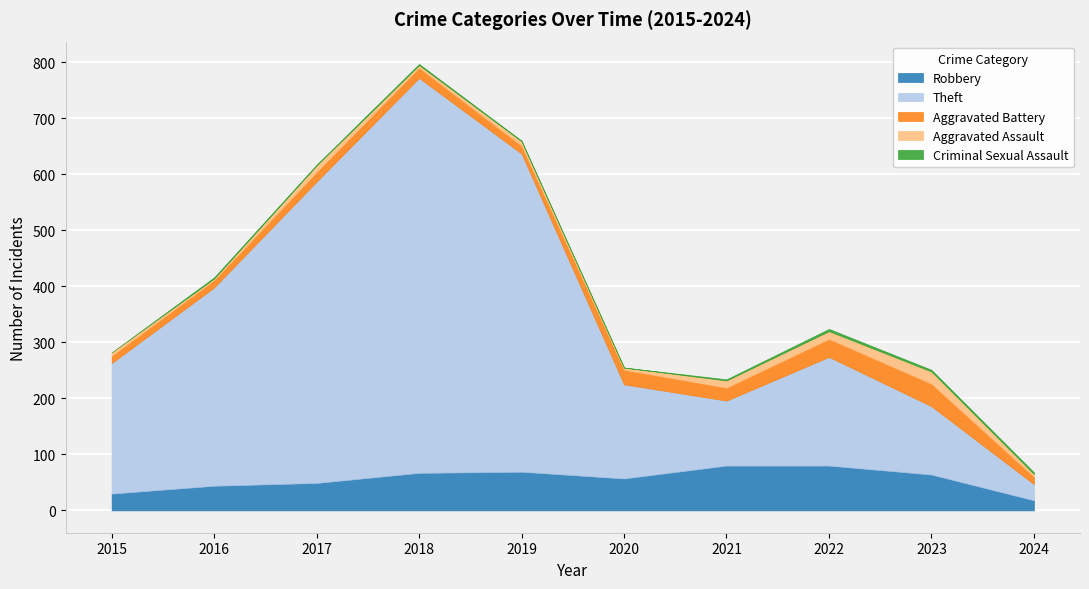

Reading left to right, what are all the values shown in this chart?

Robbery: 30	44	49	67	69	57	80	80	64	18
Theft: 233	354	538	705	568	168	116	194	122	29
Aggravated Battery: 13	13	17	18	14	26	23	32	40	13
Aggravated Assault: 6	3	12	5	8	4	13	14	22	5
Criminal Sexual Assault: 0	2	1	2	1	0	2	4	3	3